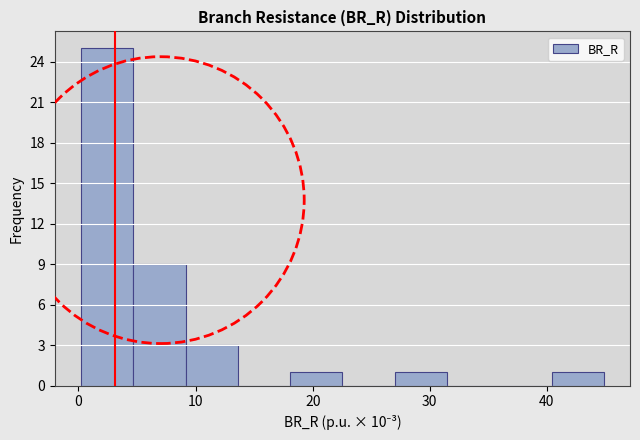

Which range on the x-axis has the tallest bar?

0 to 5